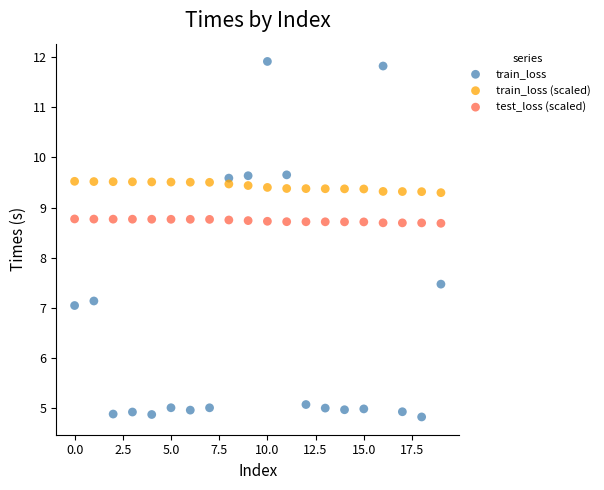

Across all data points, what is the range of Y values (max minus min)?

7.1